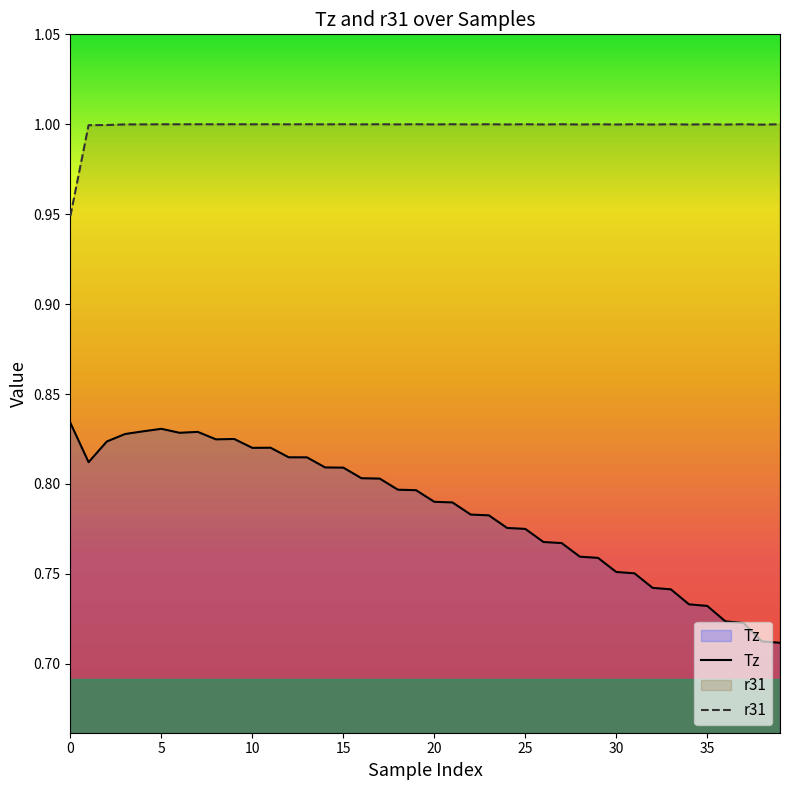

True or false: Tz and r31 cross at least once.

False